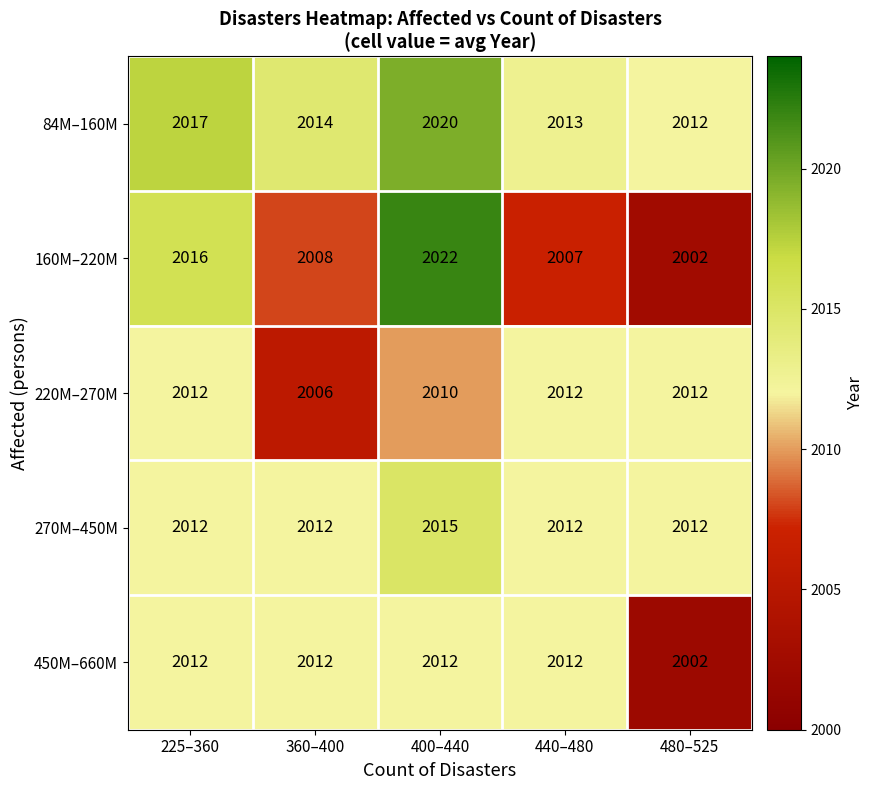

Reading left to right, list all the values displayed in this chart.

84M–160M: 225–360=2017	360–400=2014	400–440=2020	440–480=2013	480–525=2012
160M–220M: 225–360=2016	360–400=2008	400–440=2022	440–480=2007	480–525=2002
220M–270M: 225–360=2012	360–400=2006	400–440=2010	440–480=2012	480–525=2012
270M–450M: 225–360=2012	360–400=2012	400–440=2015	440–480=2012	480–525=2012
450M–660M: 225–360=2012	360–400=2012	400–440=2012	440–480=2012	480–525=2002